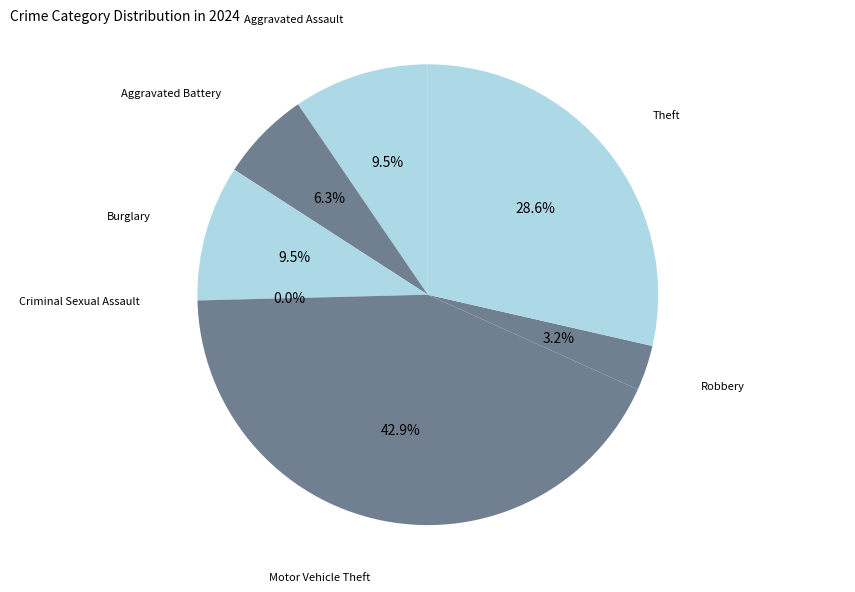

What is the largest slice in the pie chart?

Motor Vehicle Theft